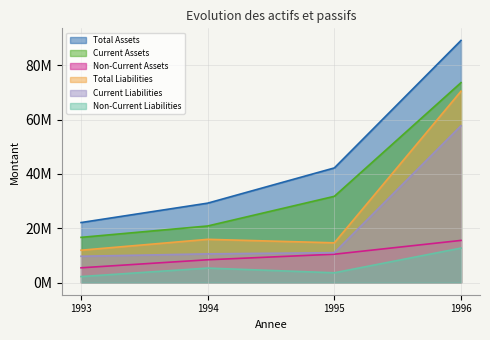

What is the difference between the highest and lowest values at 1994?

23906264